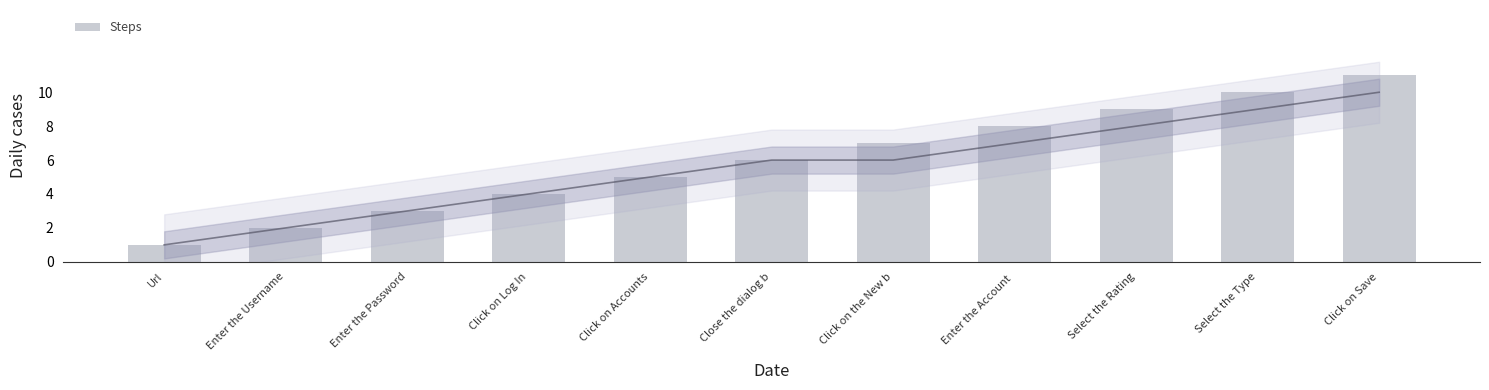

Reading left to right, what are all the values shown in this chart?

1	2	3	4	5	6	7	8	9	10	11